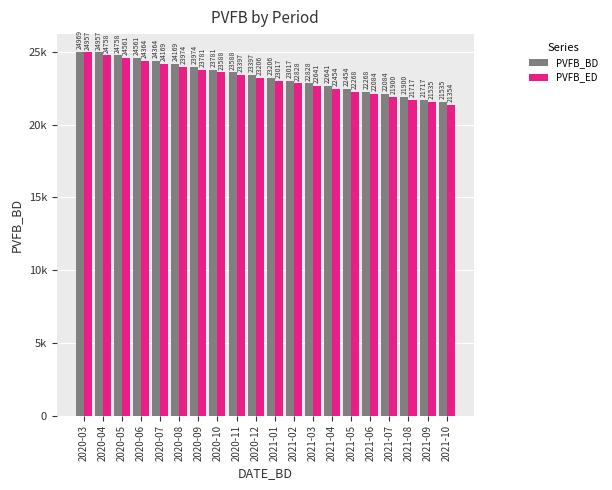

At 2021-10, list the series in order from largest to smallest.

PVFB_BD, PVFB_ED